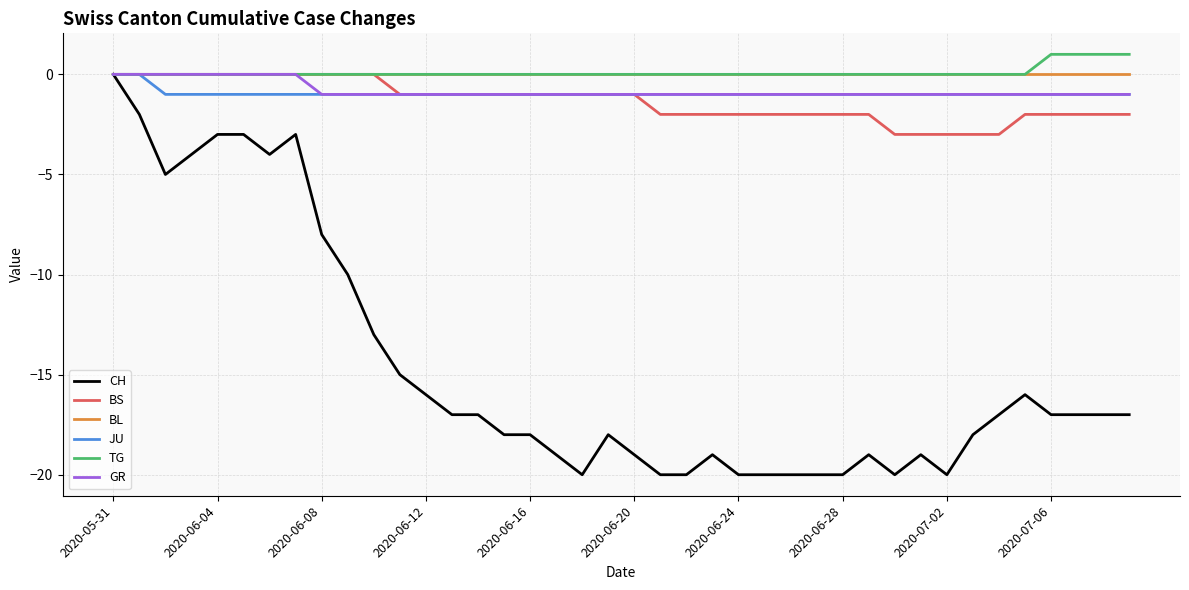

Which series has the largest range (max minus min)?

CH